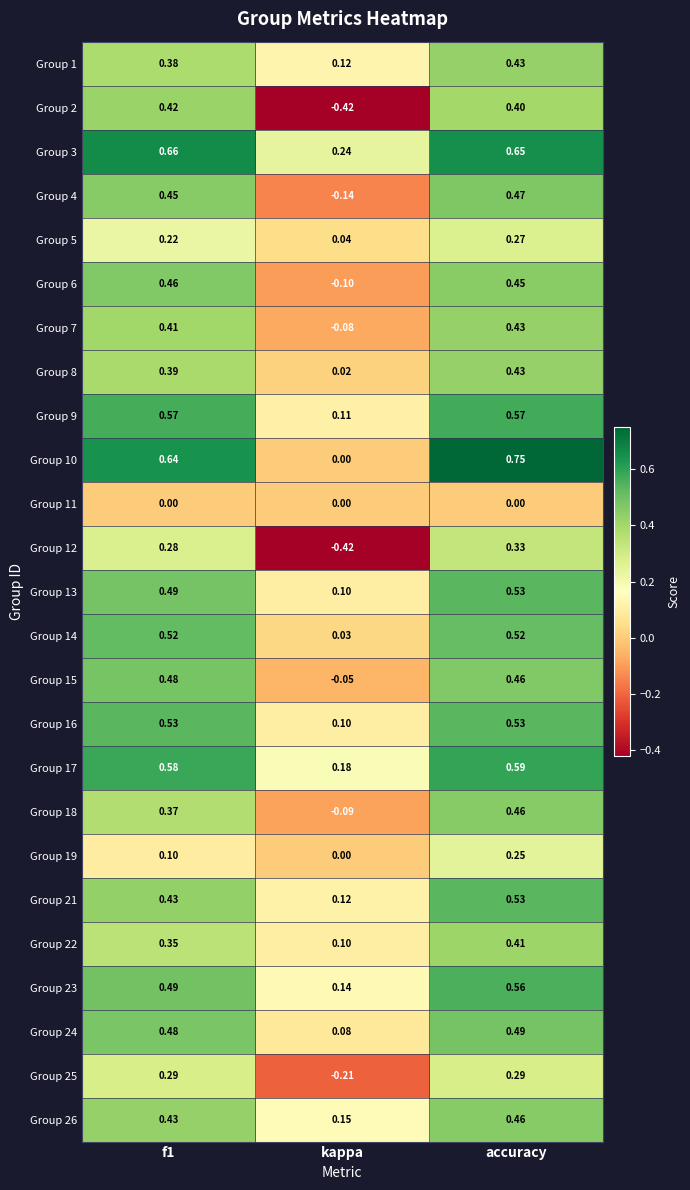

Which series has the widest spread of values?

Group 2